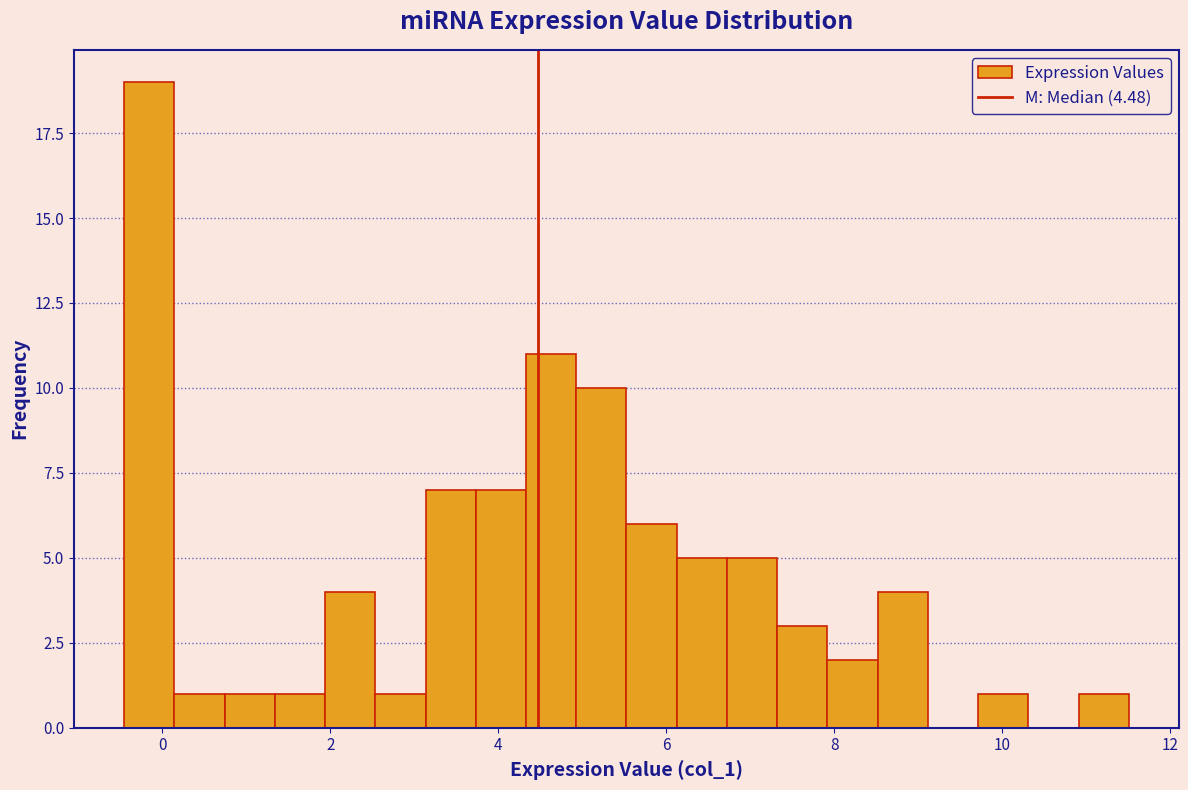

Read against the x-axis, roughly where is the centre of the tallest bar?

-0.2